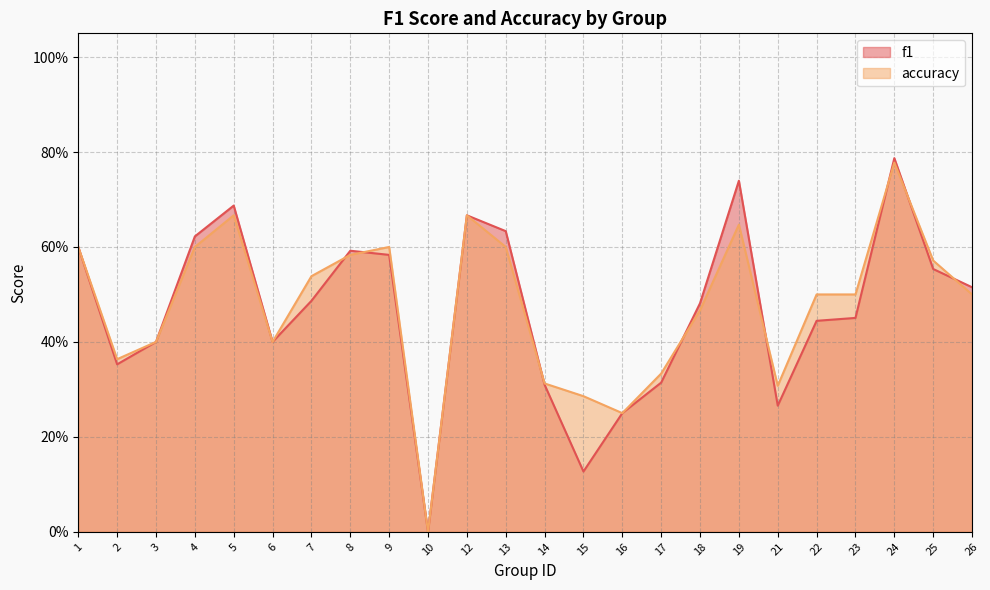

How many times do f1 and accuracy cross each other?

8